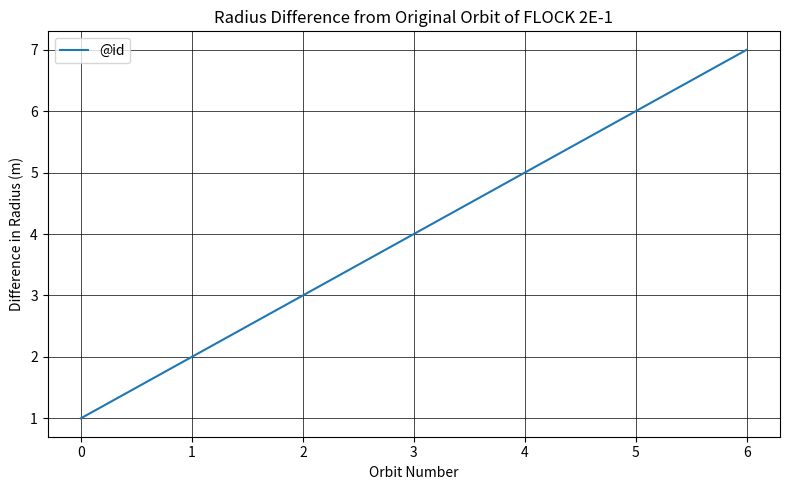

True or false: the data shows 4 at 5.

False